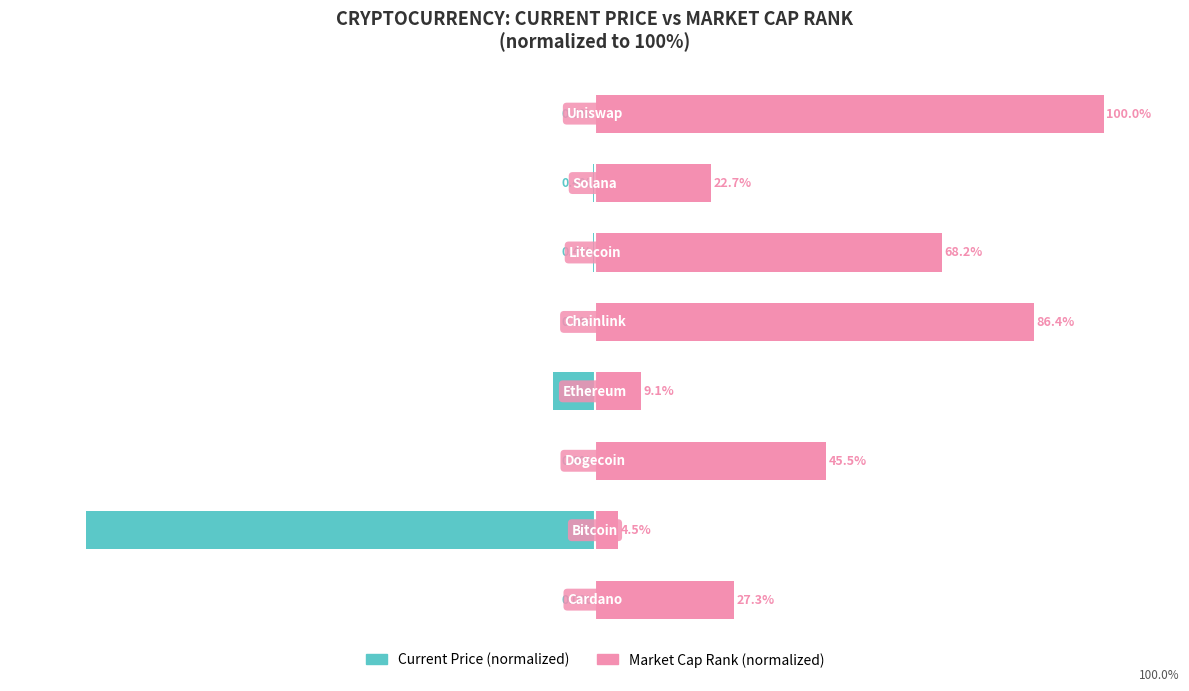

What value does the Current Price (normalized) series have at 3?

-8.3